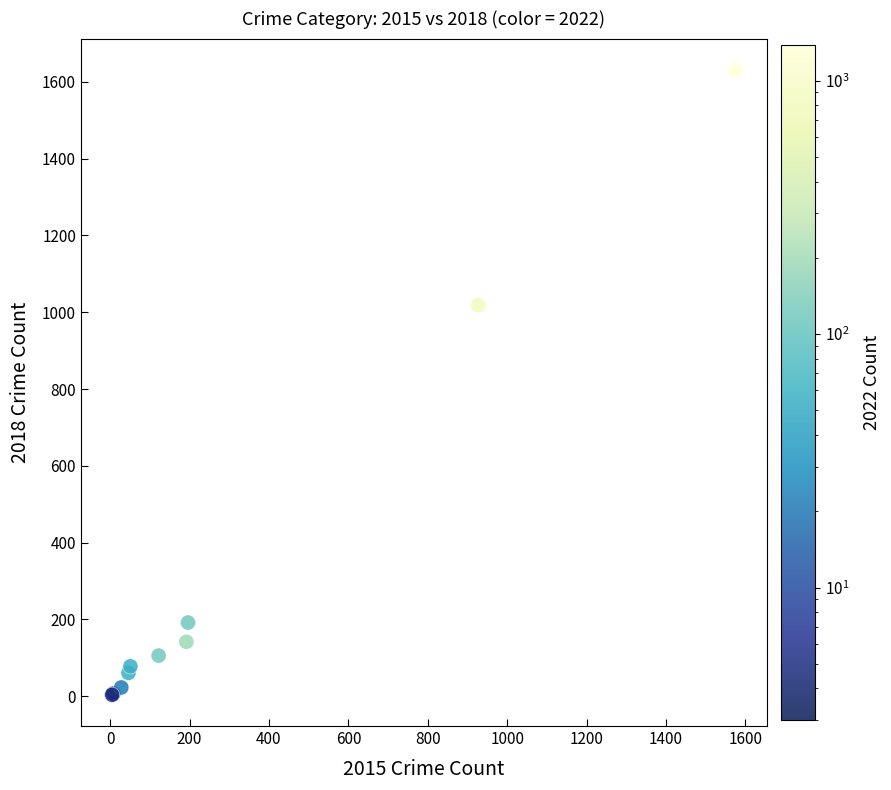

What Y value in the scatter plot is closest to 817?

1018